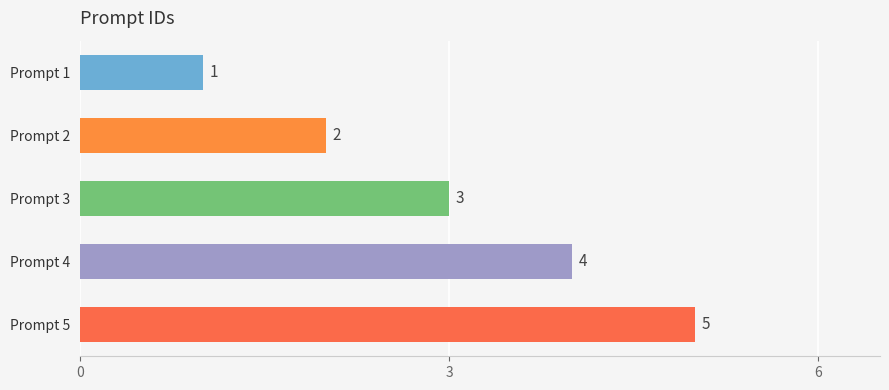

Rank the categories by value from lowest to highest.

Prompt 1, Prompt 2, Prompt 3, Prompt 4, Prompt 5